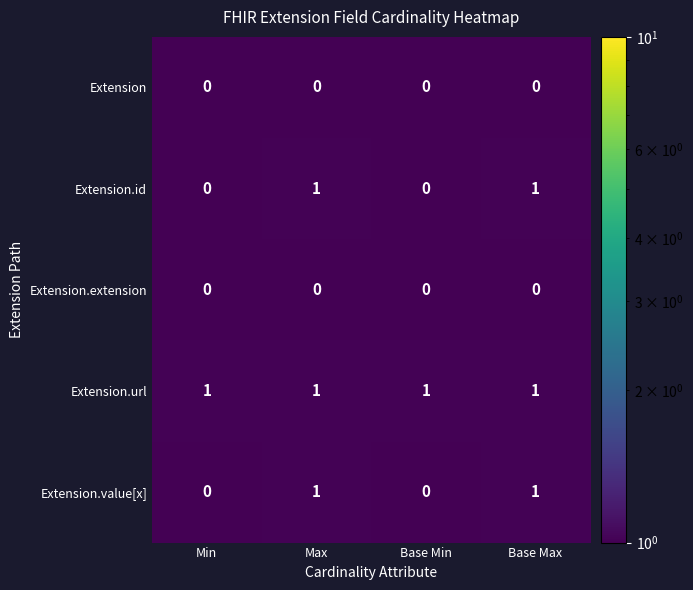

The Extension.url series shows 1 at Max. True or false?

True